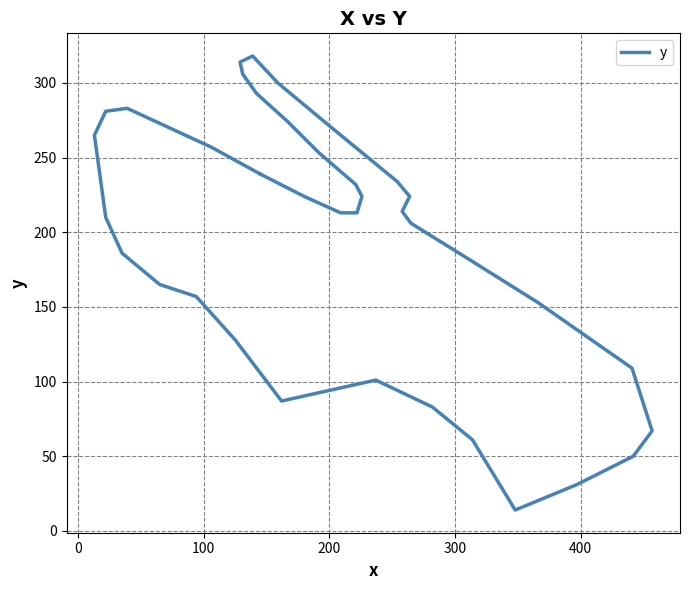

Is it true that the value at 100 is 129?

False